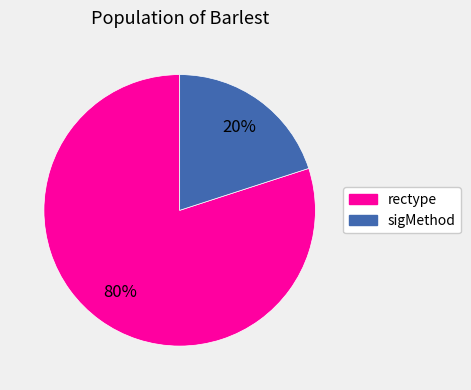

Is sigMethod the majority of the pie?

No